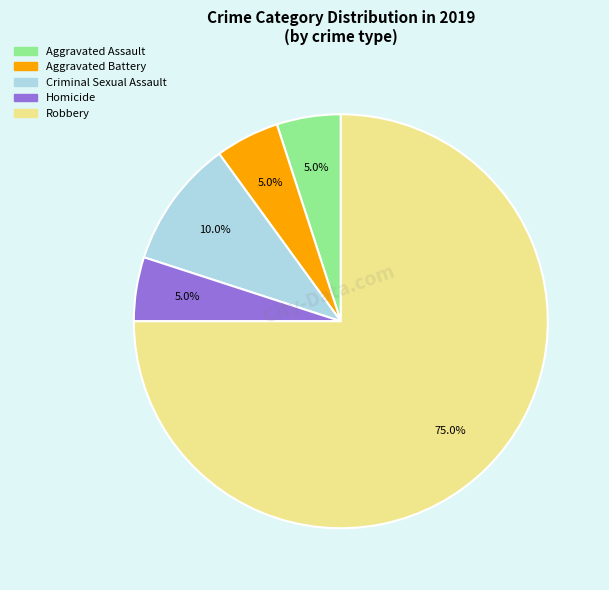

What percentage do Aggravated Assault and Criminal Sexual Assault together represent?

15.0%